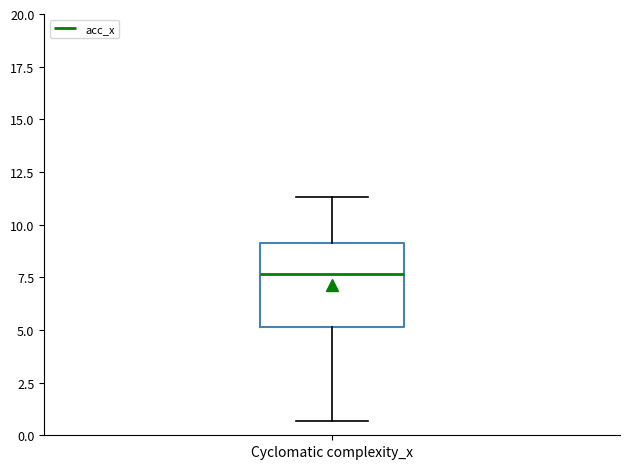

Where does the upper whisker of the box for Cyclomatic complexity_x end on the y-axis? The values are not printed on the chart, so give them approximately, as read against the axis.

11.5